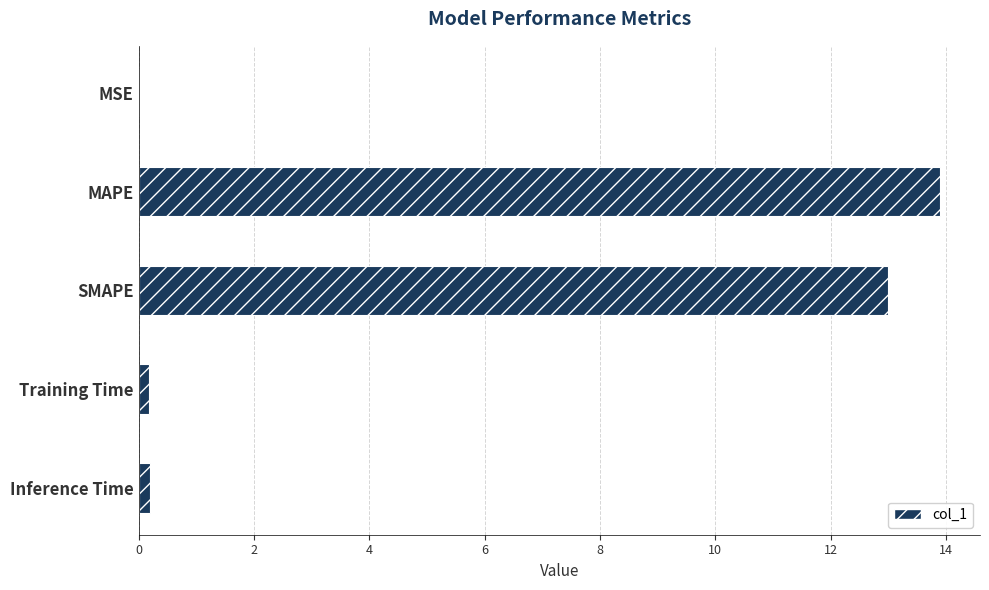

Which label corresponds to the largest value in the chart?

MAPE